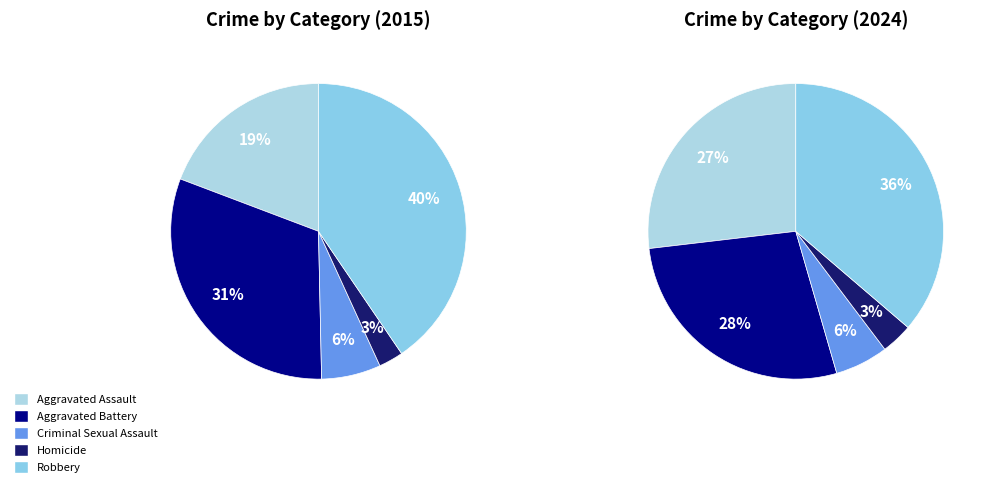

Which has a higher value, Aggravated Battery or Robbery?

Robbery